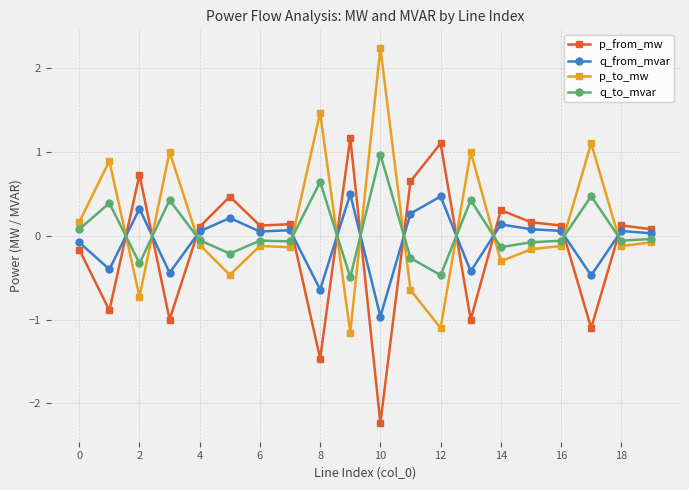

What is the value of the p_to_mw point at the 5th from the left?

-0.1